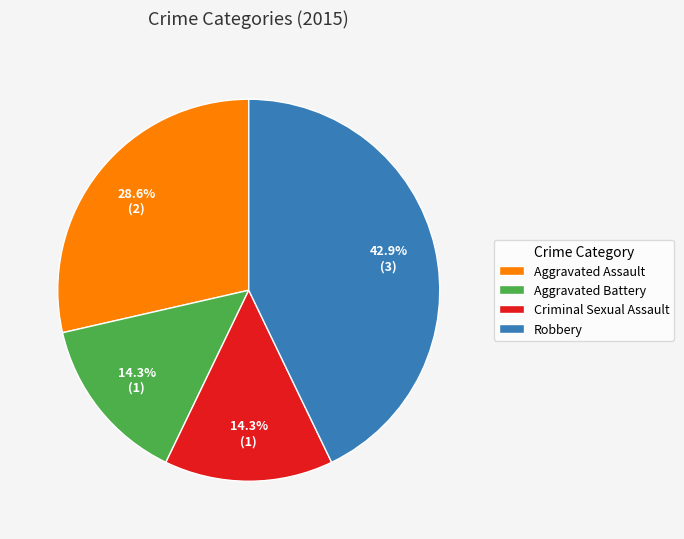

To the nearest percent, what percentage of the pie is Criminal Sexual Assault?

14%